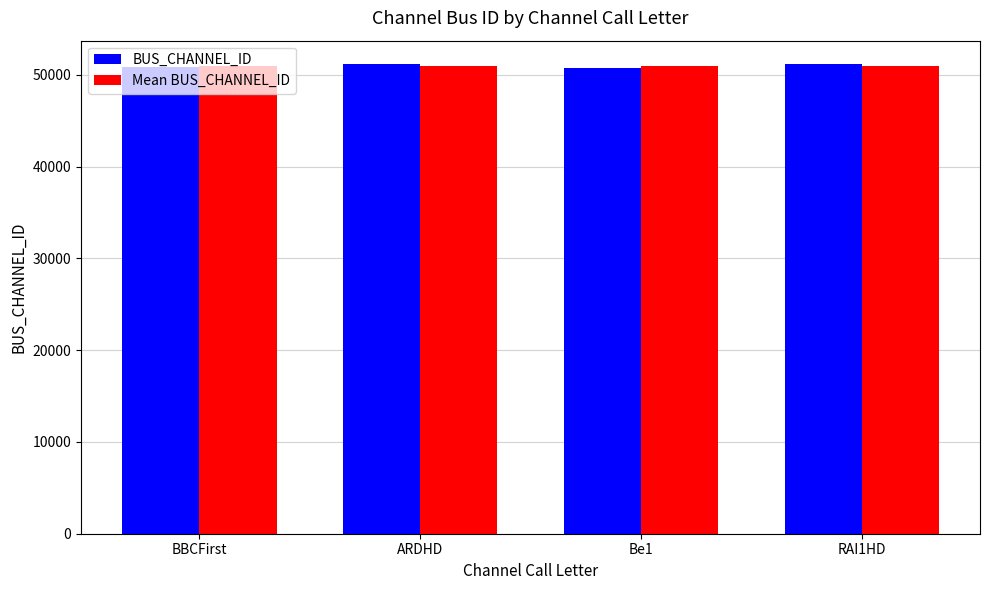

At which label does BUS_CHANNEL_ID first exceed 51141?

ARDHD